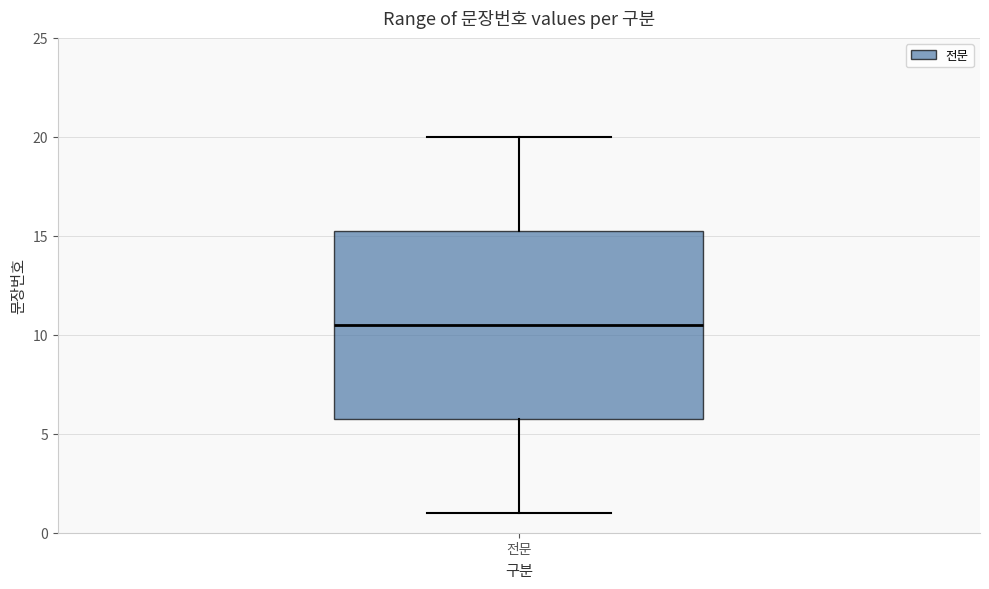

Read this box plot against the y-axis: the position of the median line, the range covered by the box, and the ends of both whiskers. The values are not printed on the chart, so give them approximately, as read against the axis.

median 10.5, box 6.0 to 15.5, whiskers 1.0 to 20.0